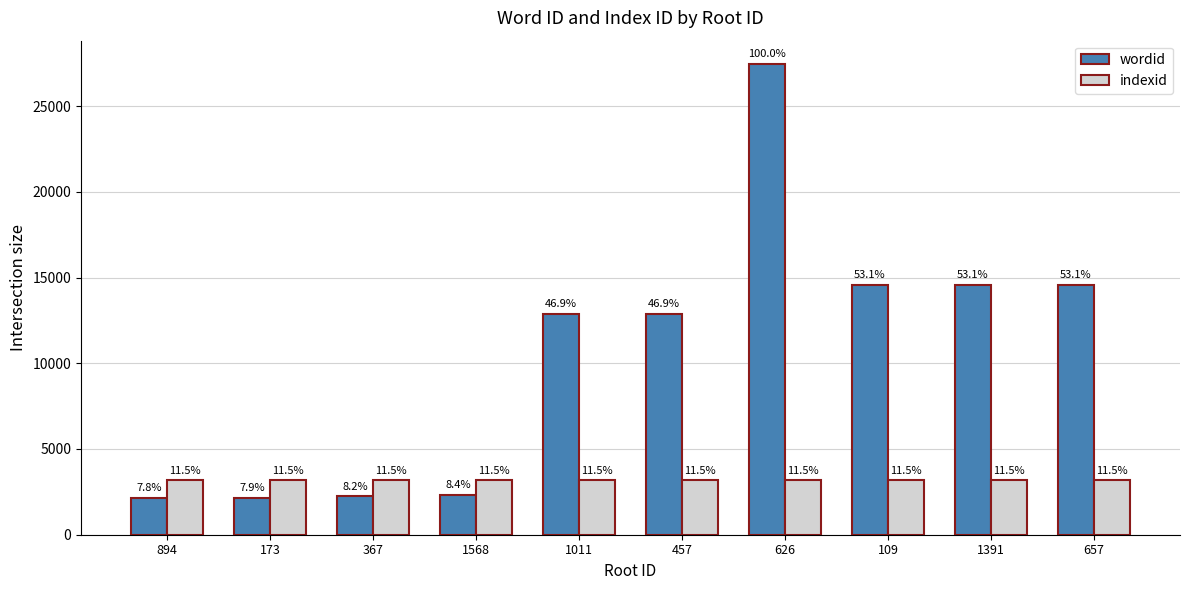

Does the chart contain any negative values?

No